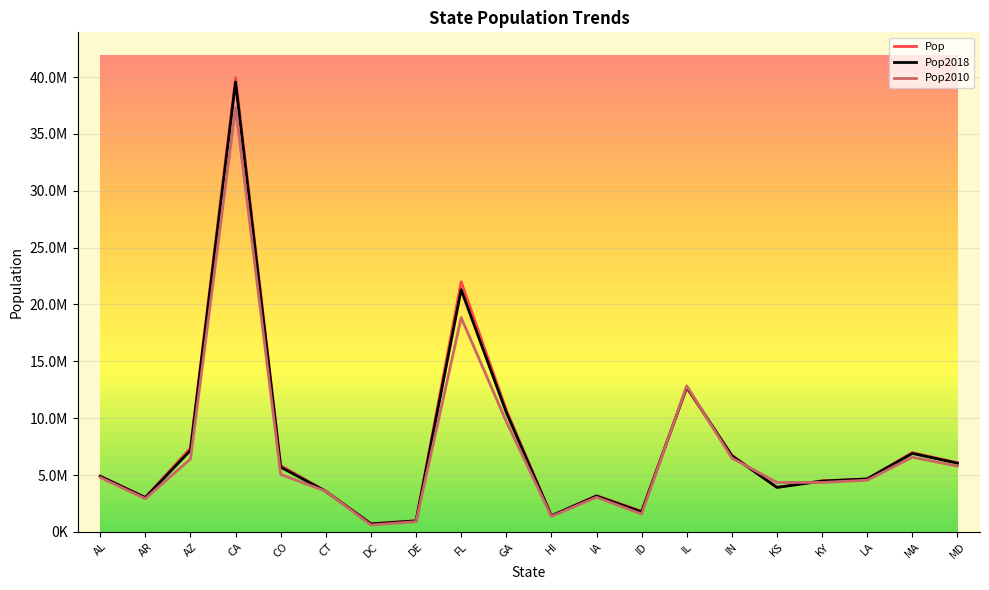

Which series has the largest range (max minus min)?

Pop